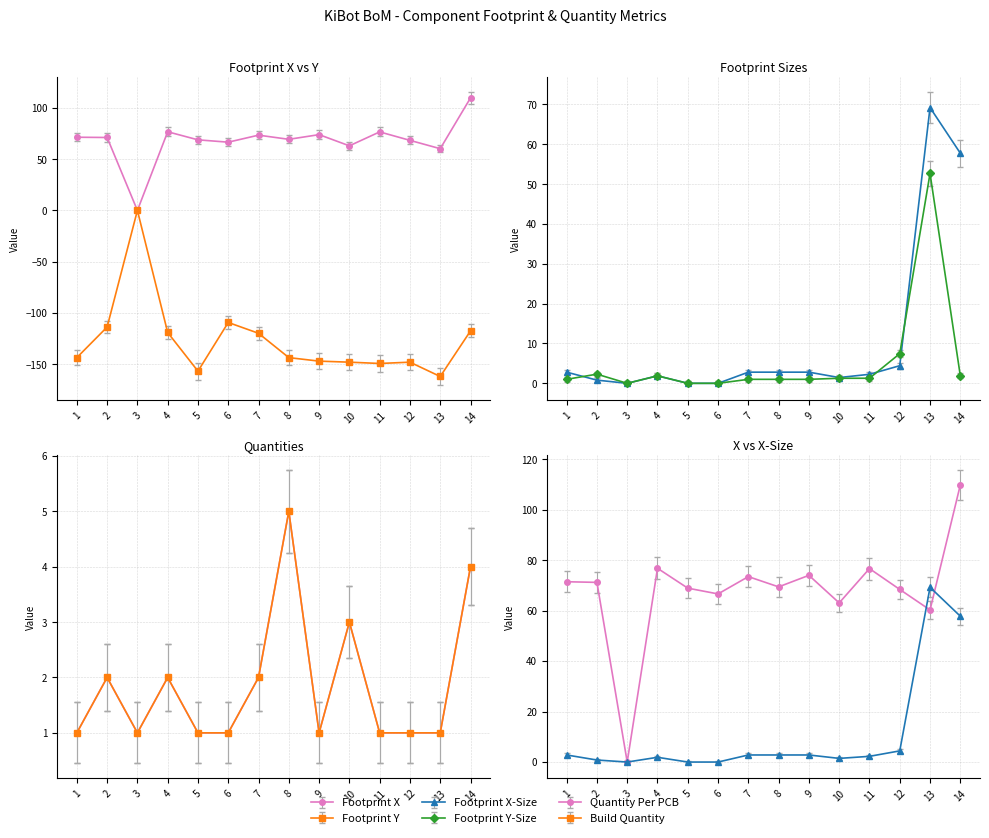

At which label is Quantity Per PCB closest to 3?

10